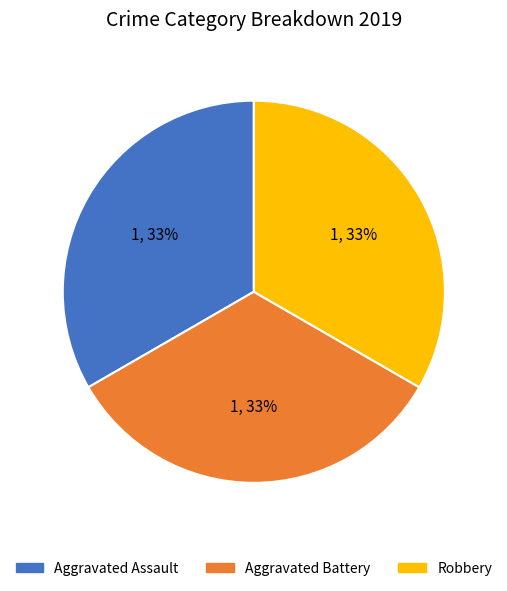

Is there a majority slice in this chart?

No